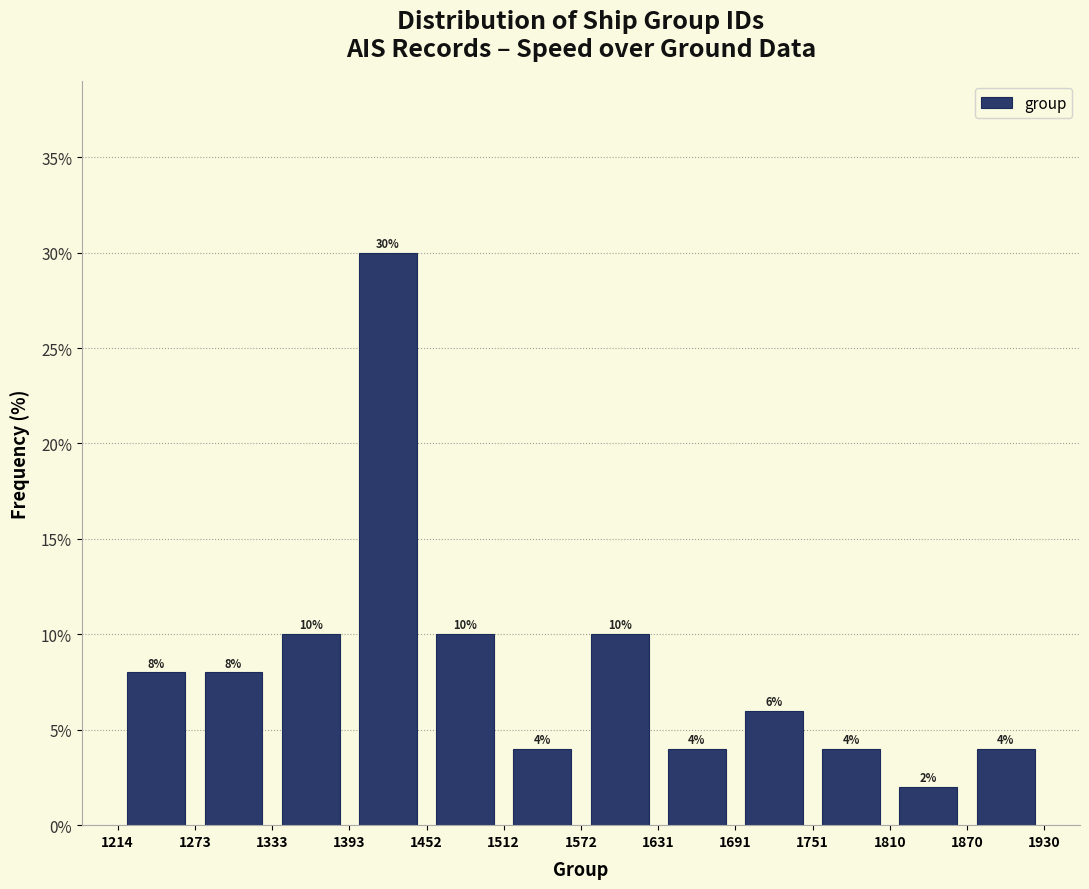

What is the height of the bar covering 1452 to 1512 on the x-axis?

10